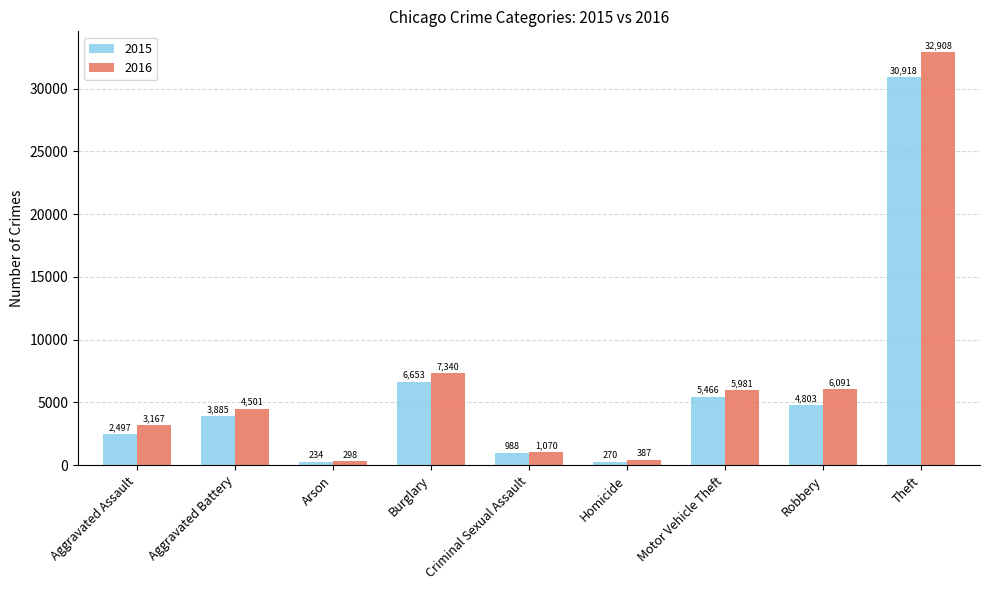

List the series in order of their peak value, lowest first.

2015, 2016